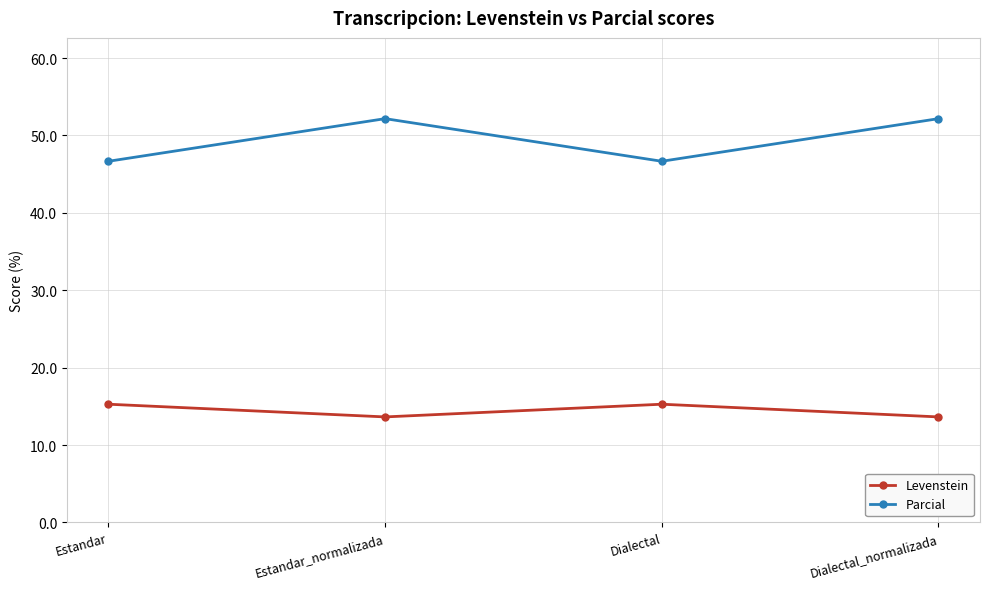

Where is the first local maximum for Parcial?

Estandar_normalizada